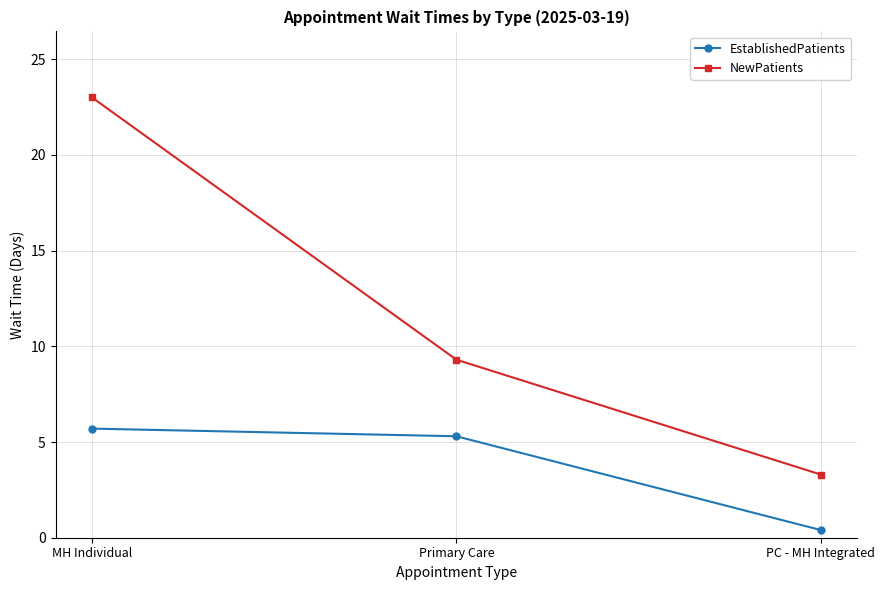

Count the number of data series in this chart.

2